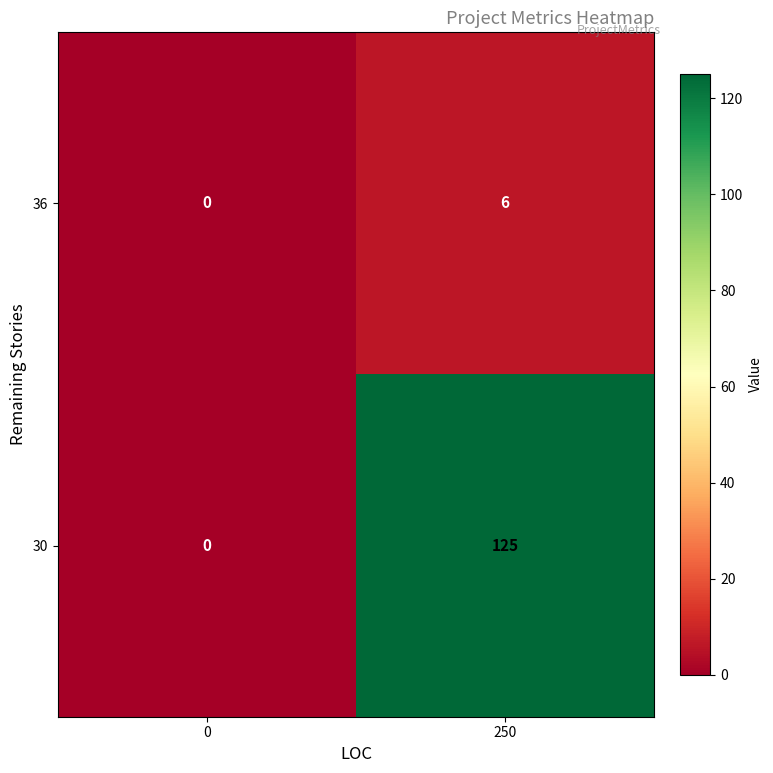

Which series has the largest total across all categories?

30